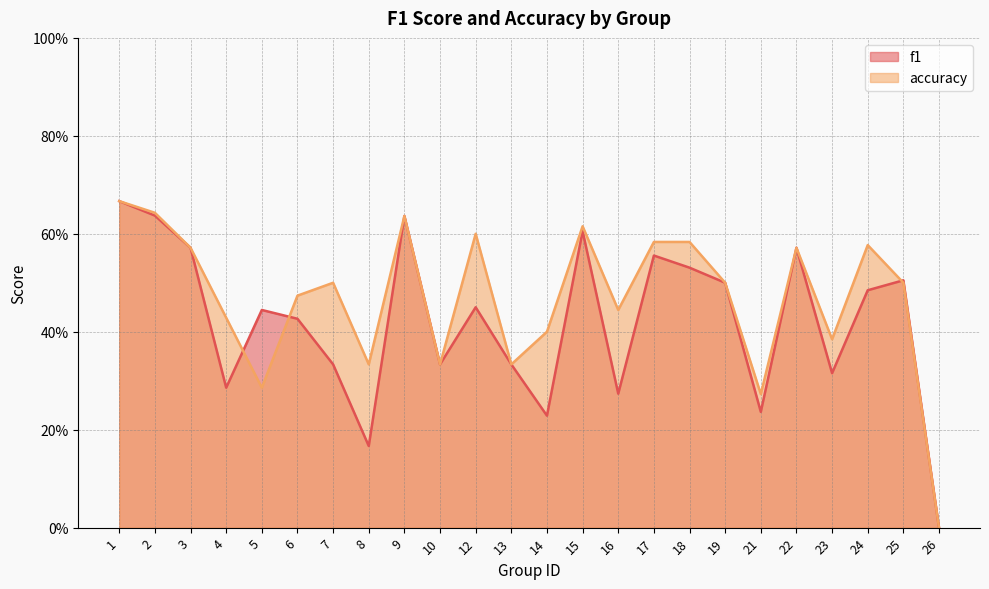

Reading left to right, extract all data points from this chart.

f1: 0.7	0.6	0.6	0.3	0.4	0.4	0.3	0.2	0.6	0.3	0.5	0.3	0.2	0.6	0.3	0.6	0.5	0.5	0.2	0.6	0.3	0.5	0.5	0.0
accuracy: 0.7	0.6	0.6	0.4	0.3	0.5	0.5	0.3	0.6	0.3	0.6	0.3	0.4	0.6	0.4	0.6	0.6	0.5	0.3	0.6	0.4	0.6	0.5	0.0